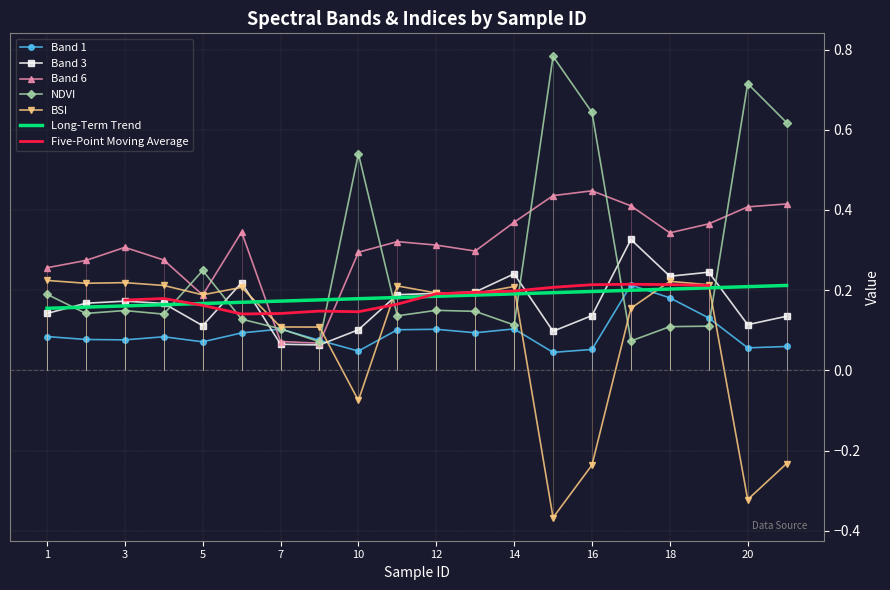

Does the chart have visible grid lines?

Yes